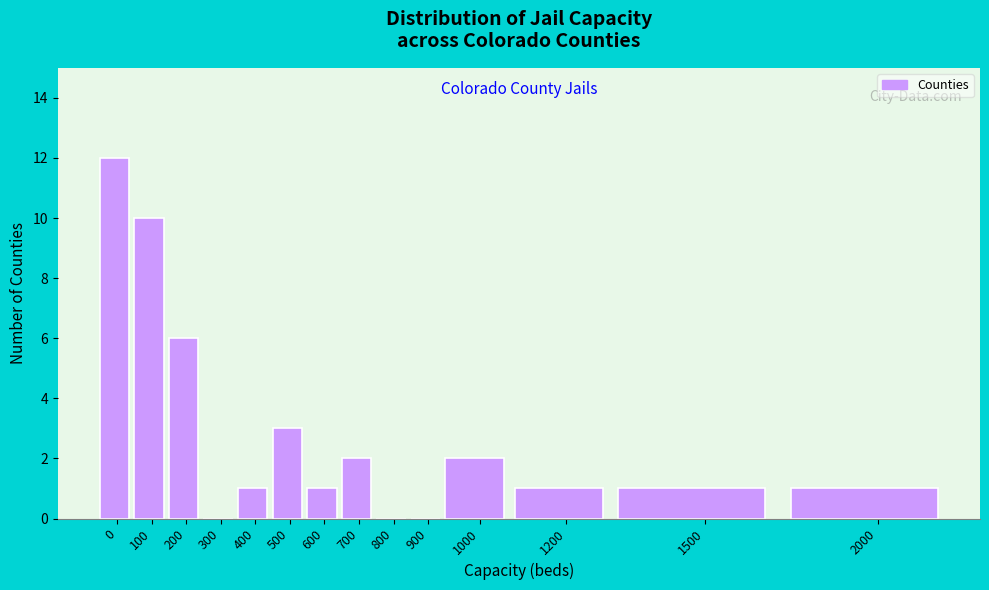

Reading right to left, list all the values displayed in this chart.

2000=1	1500=1	1200=1	1000=2	900=0	800=0	700=2	600=1	500=3	400=1	300=0	200=6	100=10	0=12